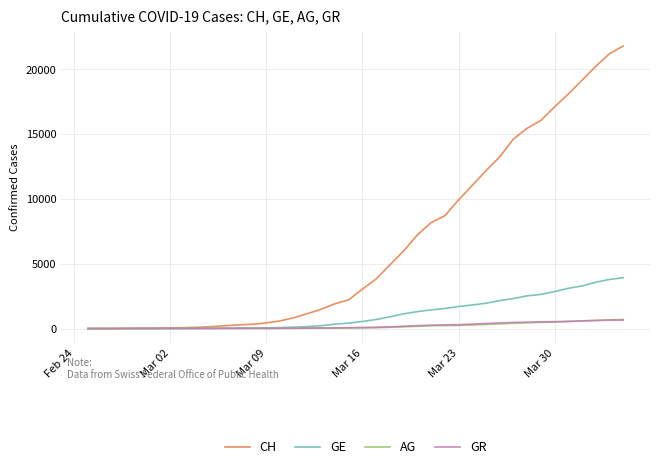

Which series has the largest total across all categories?

CH